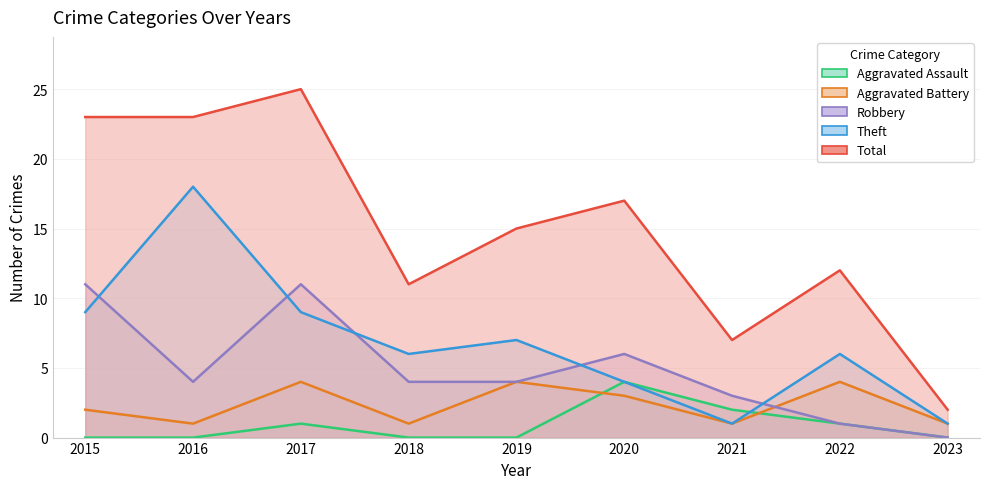

Count the Theft values in the range 4 to 9.

6